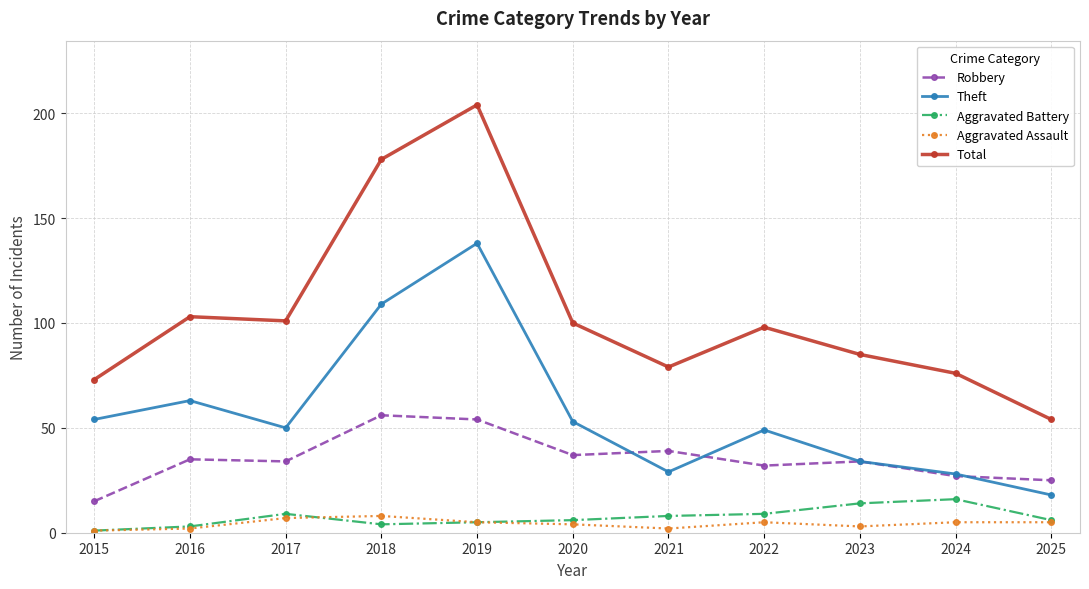

How many lines are shown in the chart?

5